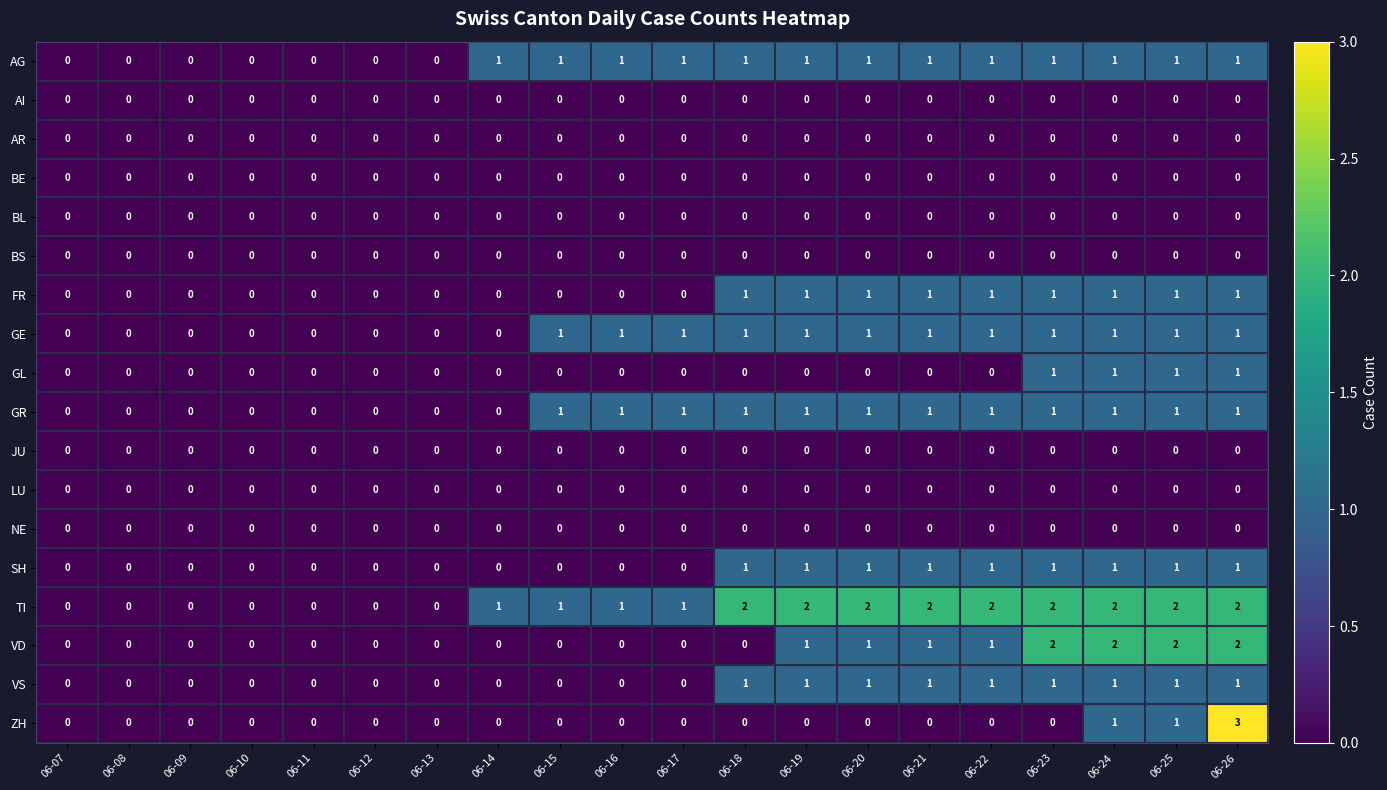

Which category has the highest value across all series?

06-26